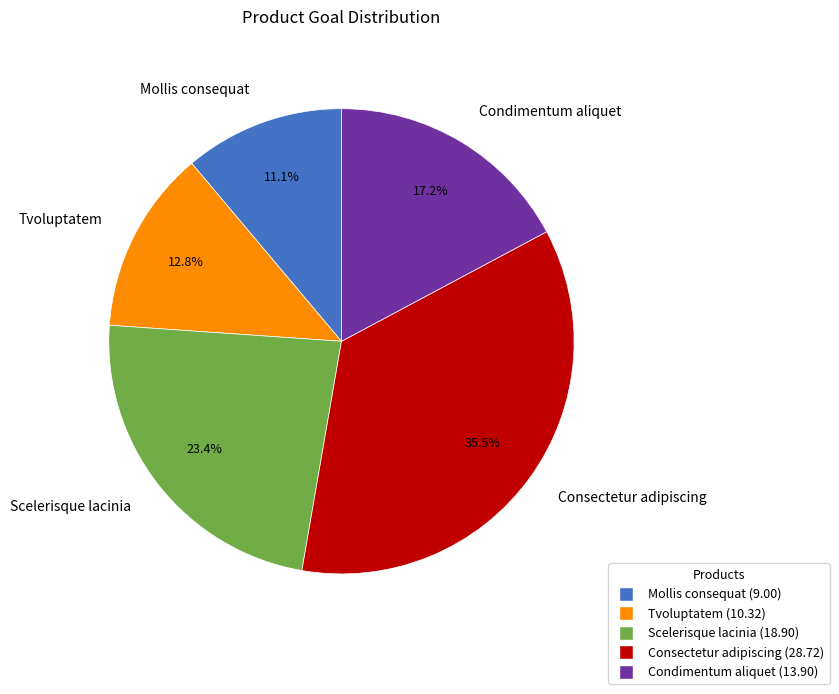

Which slice is the largest?

Consectetur adipiscing